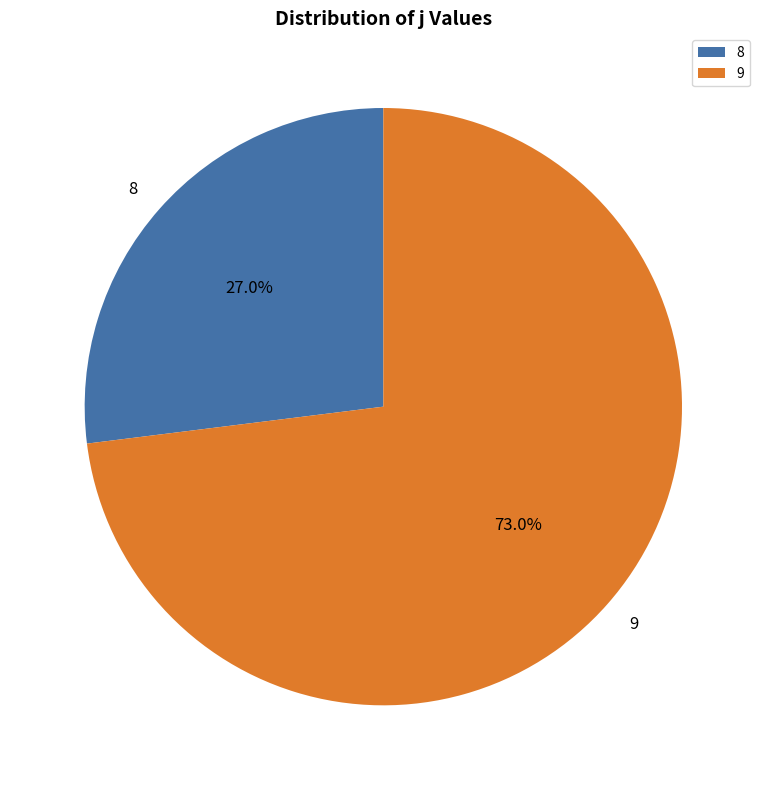

Which category has the smallest portion of the pie?

8